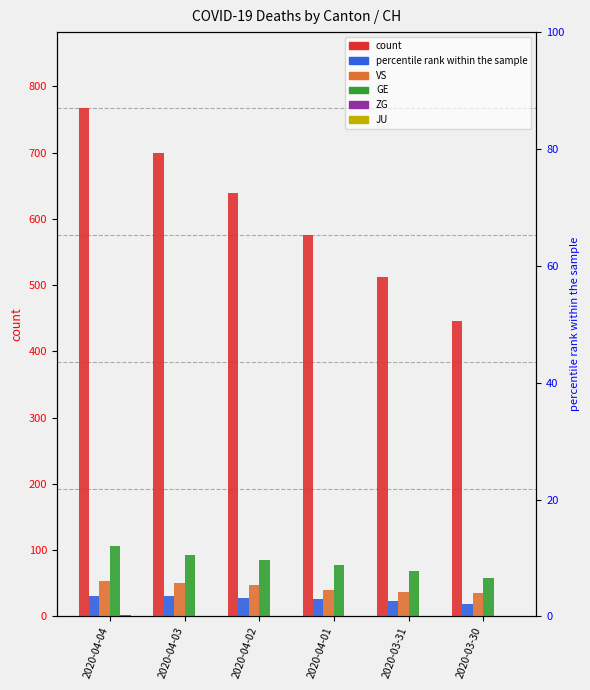

Is the value of ZG at 2020-04-04 greater than the value of GE at 2020-04-02?

No